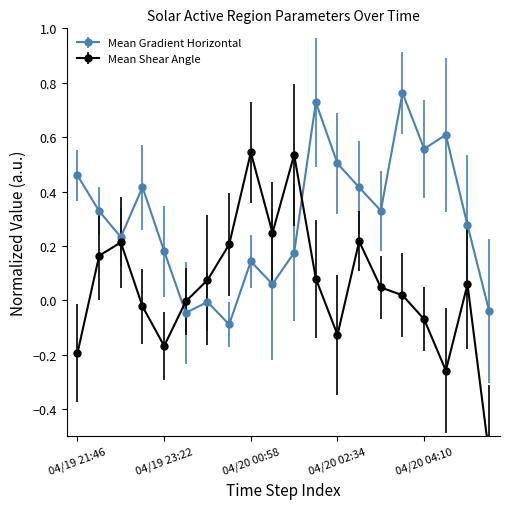

In Mean Shear Angle, how many points are lower than both neighbors (excluding endpoints)?

4